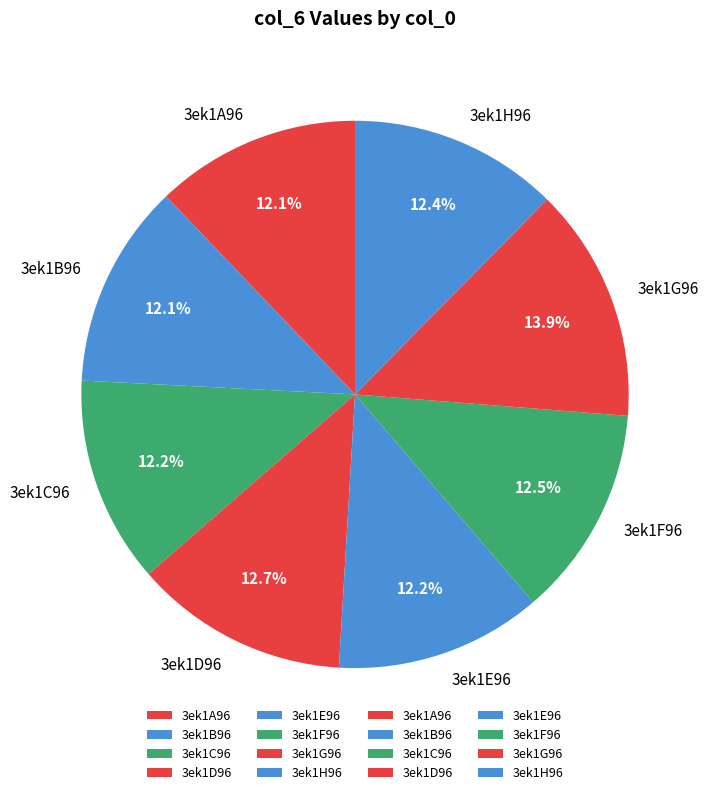

Does any single category account for the majority?

No